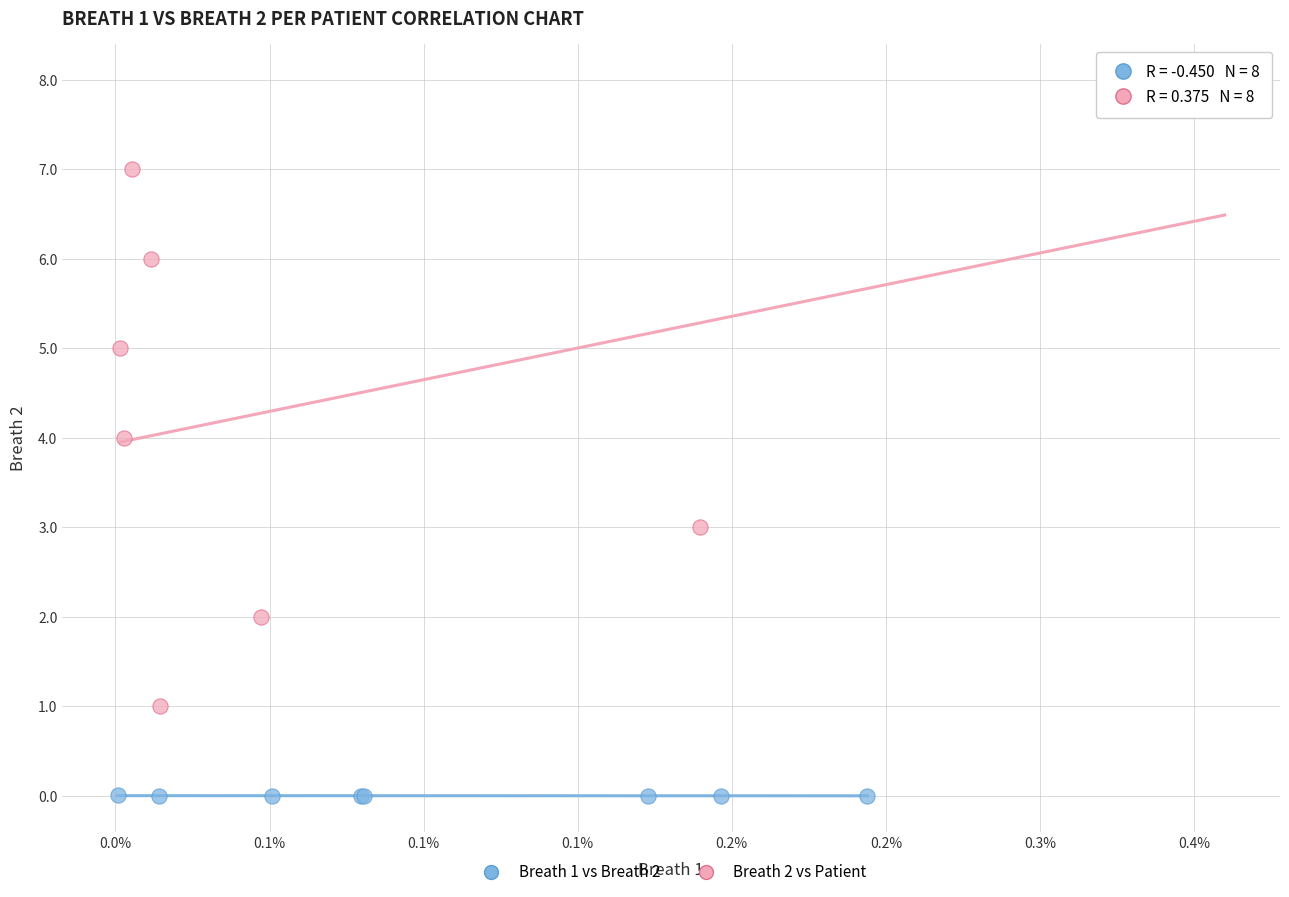

Which series reaches the maximum Y coordinate?

Breath 2 vs Patient